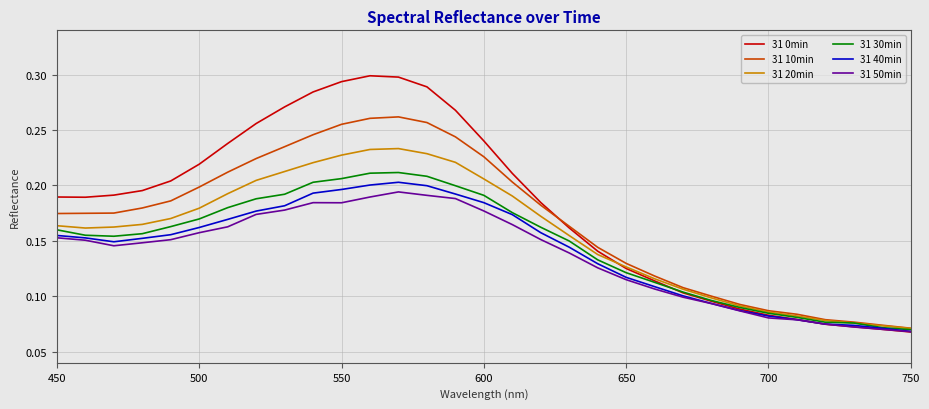

Which series has the widest spread of values?

31 0min